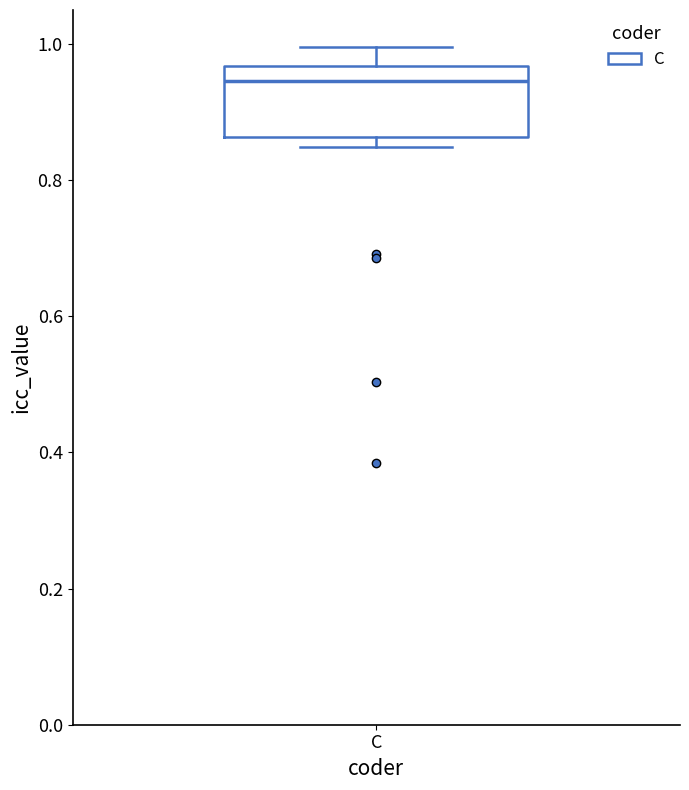

Read this box plot against the y-axis: the position of the median line, the range covered by the box, and the ends of both whiskers. The values are not printed on the chart, so give them approximately, as read against the axis.

median 0.94, box 0.86 to 0.96, whiskers 0.84 to 1.00